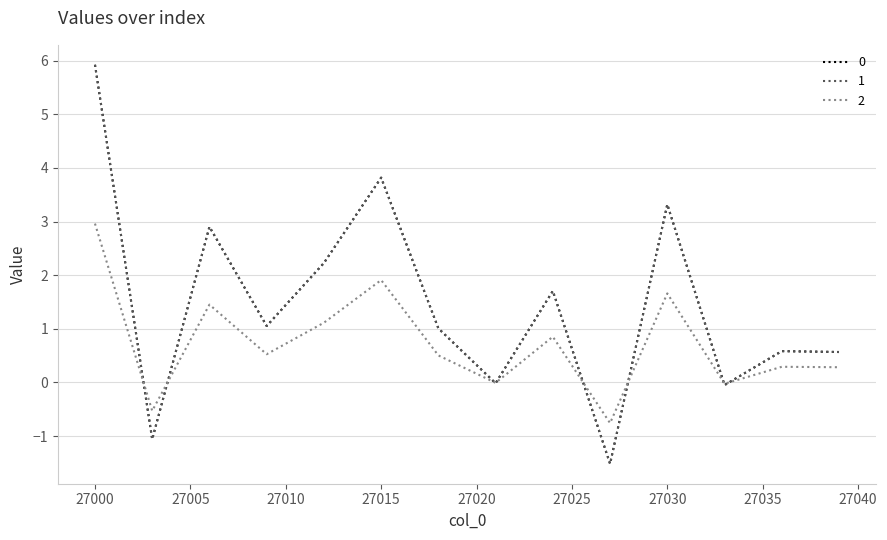

Does the chart have visible grid lines?

Yes